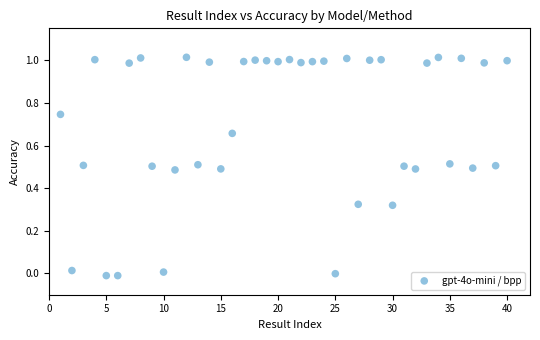

What is the range of X values (max minus min)?

39.0